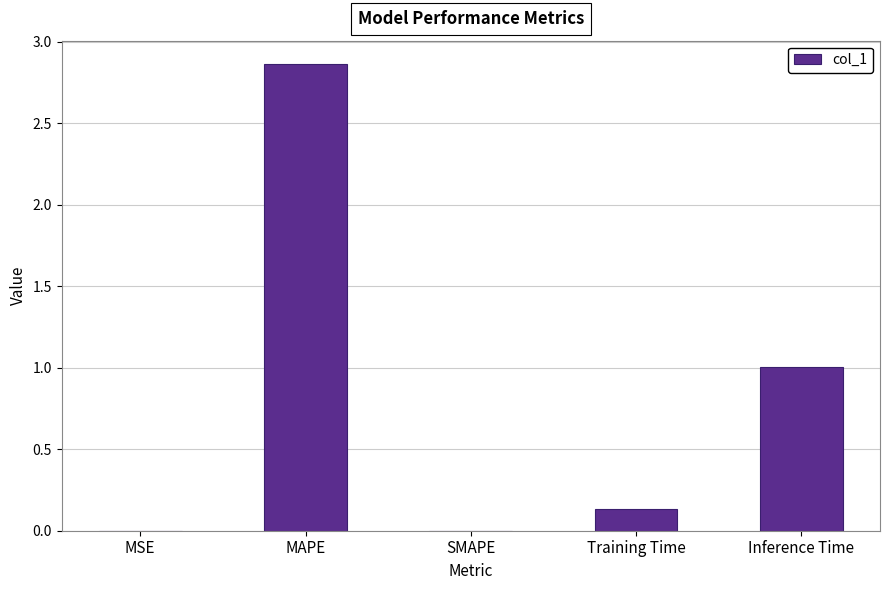

Which has a higher value, Inference Time or Training Time?

Inference Time